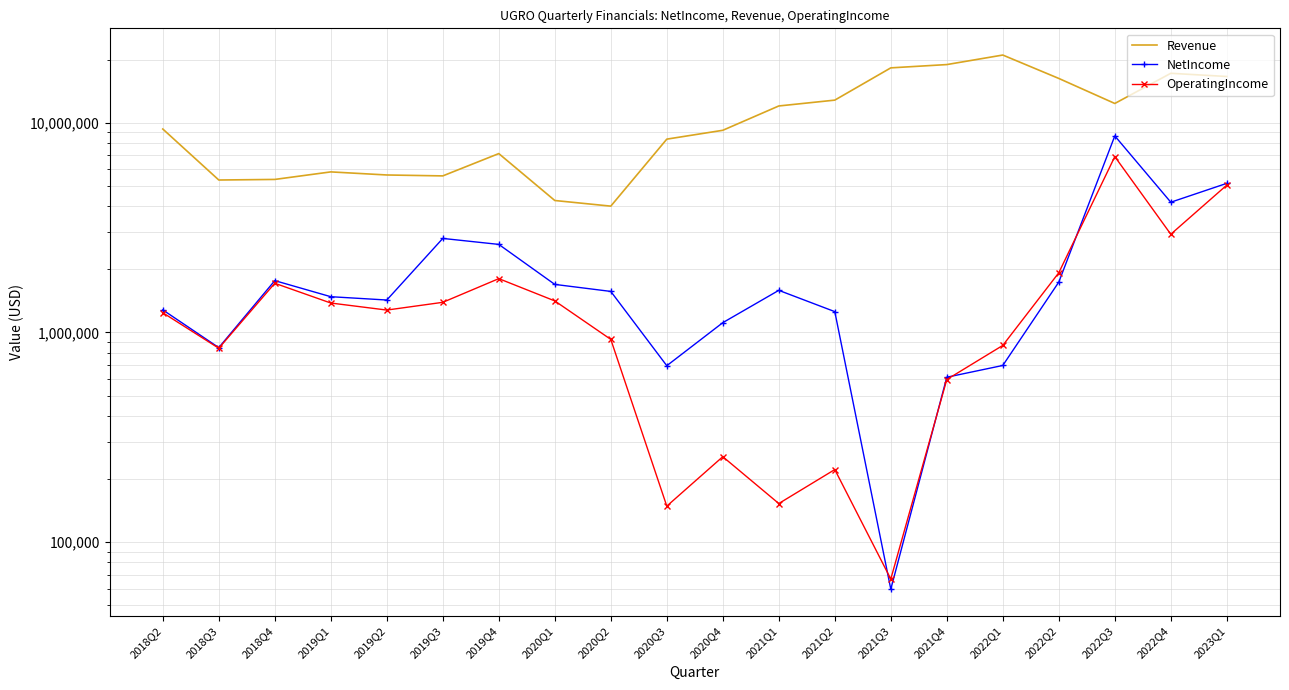

At which label does NetIncome reach its minimum?

2021Q3